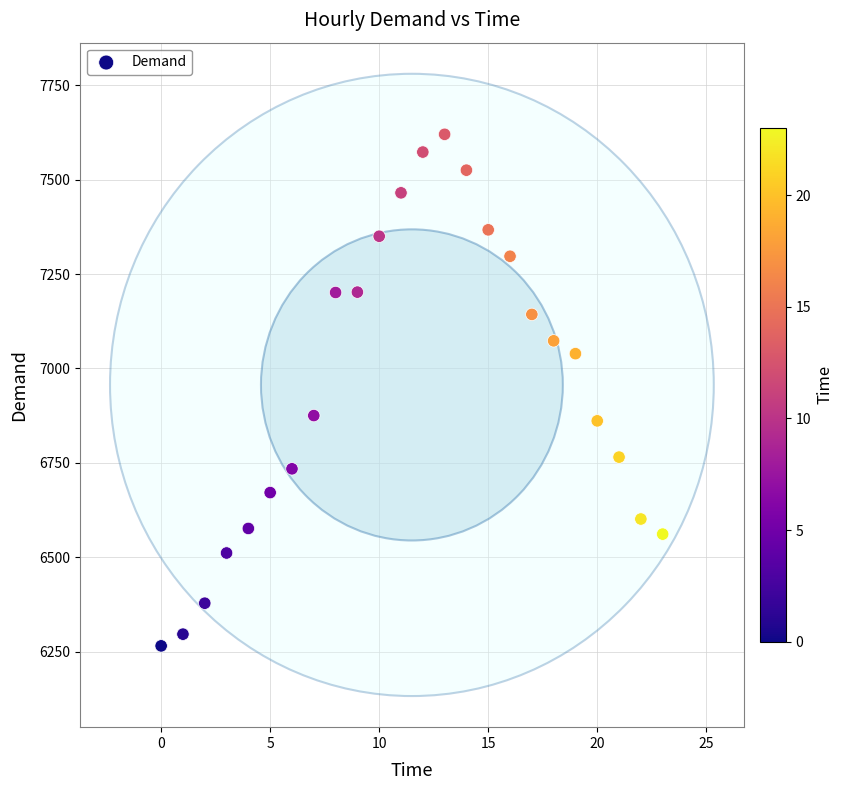

How many data points are displayed?

24